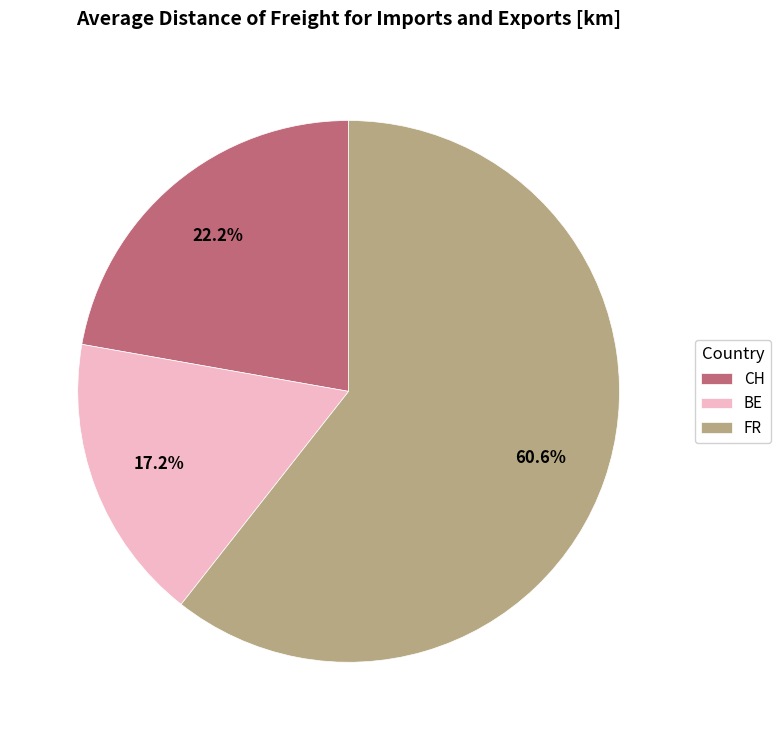

True or false: CH accounts for 22% of the total.

True